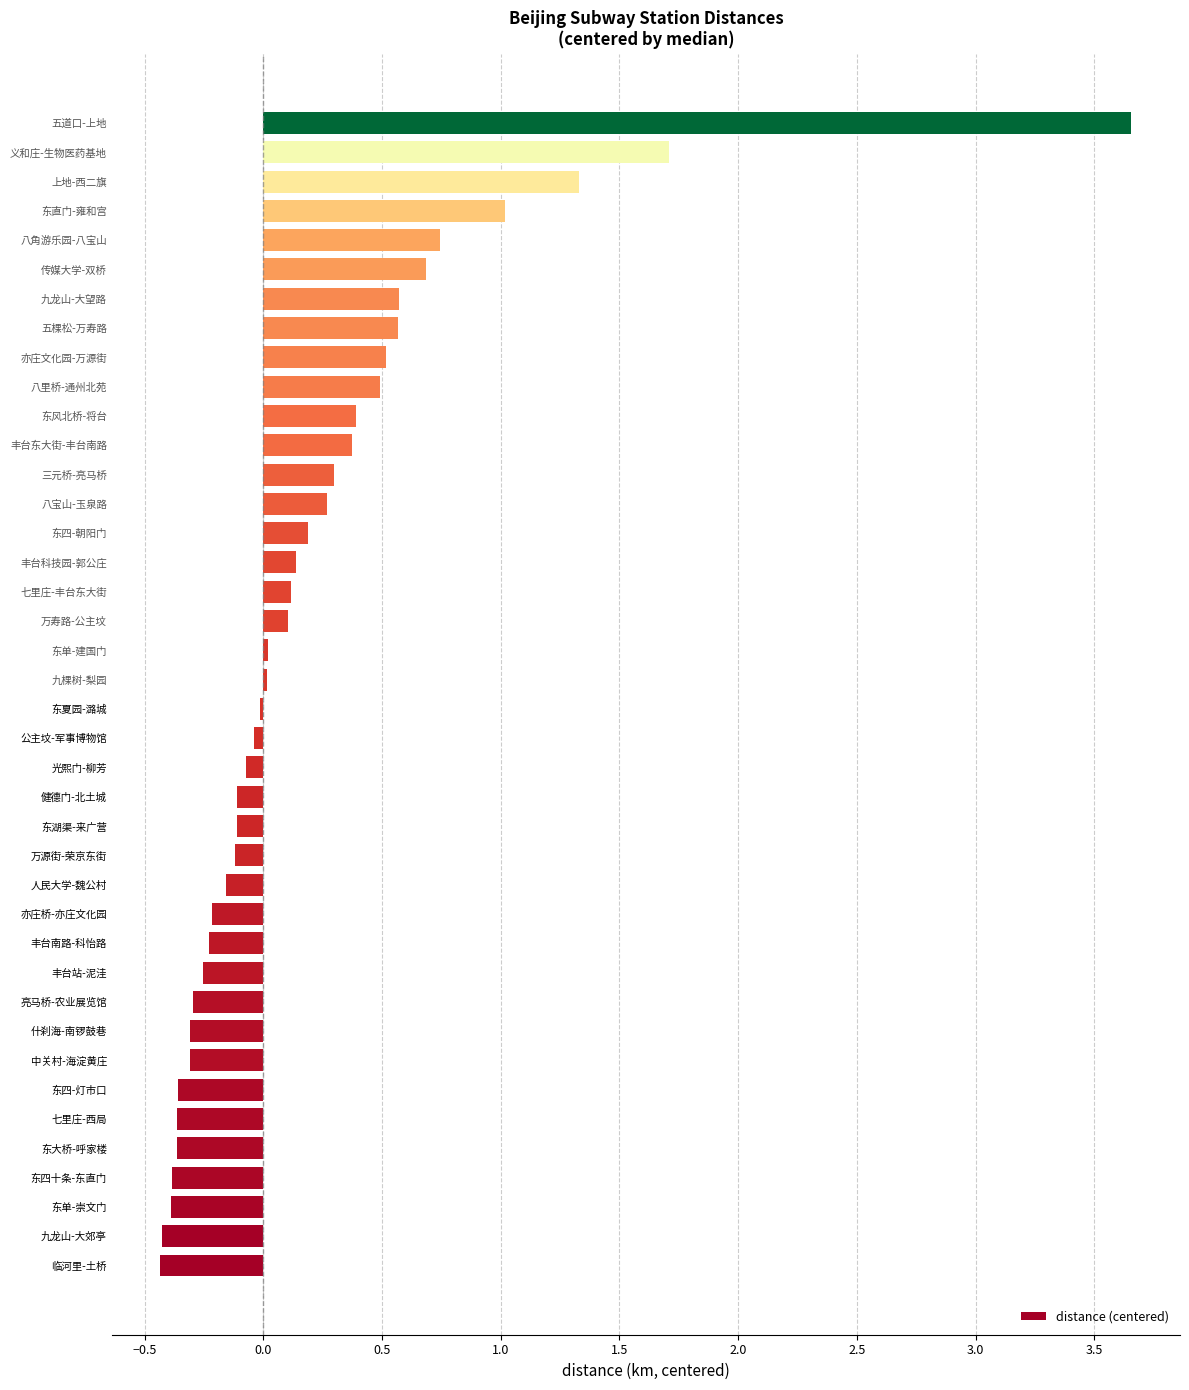

How many categories are shown in the chart?

40